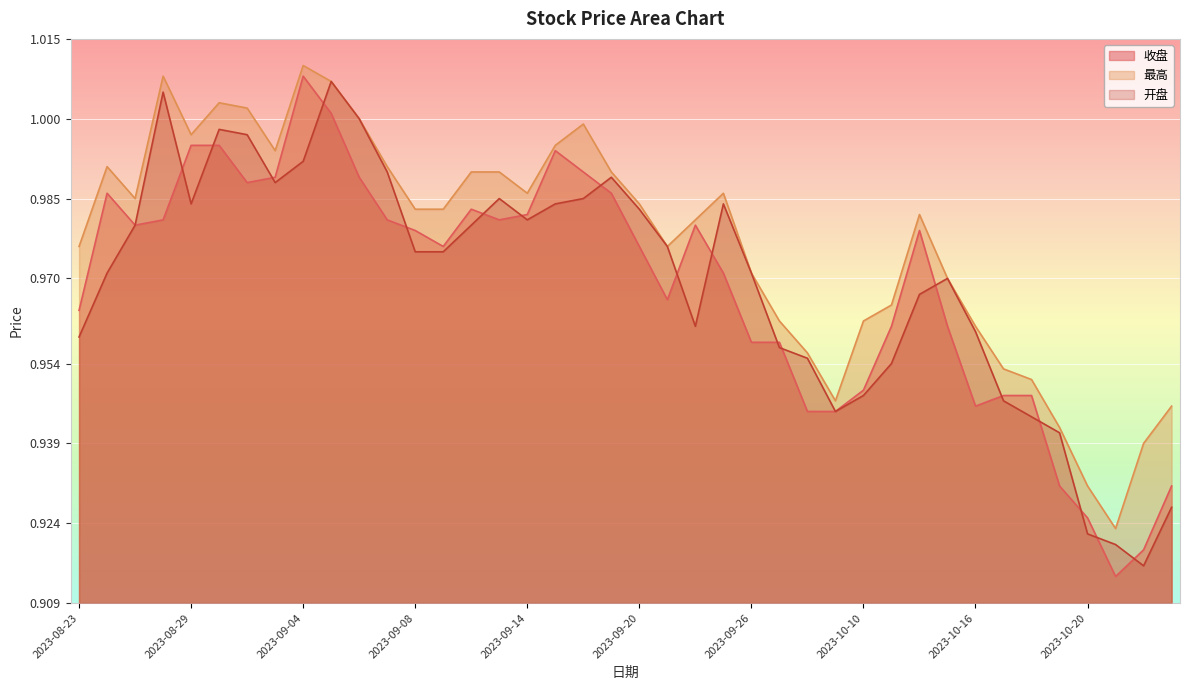

In 开盘, how many points are higher than both neighbors (excluding endpoints)?

7